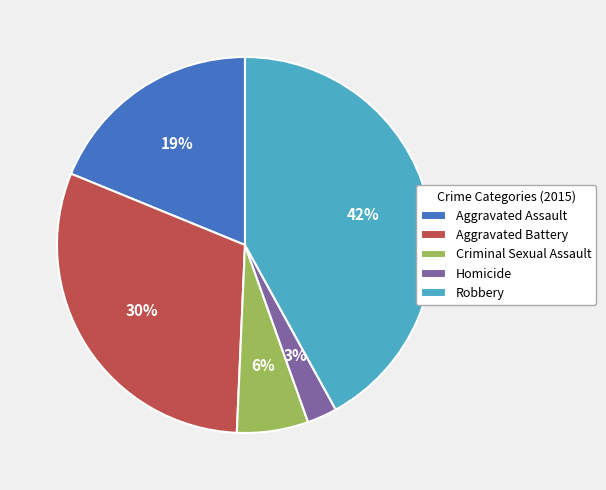

Which has a higher value, Aggravated Battery or Aggravated Assault?

Aggravated Battery